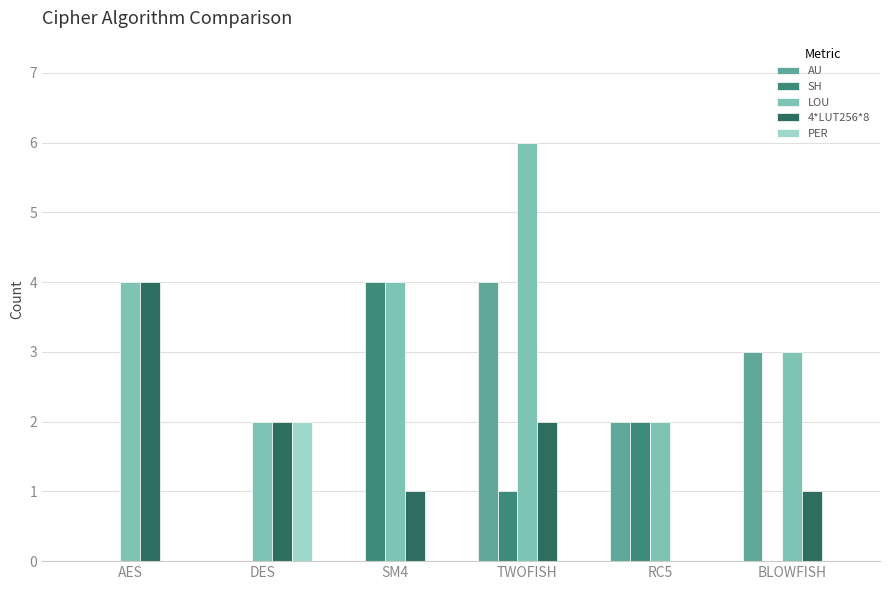

What is the greatest value displayed?

6